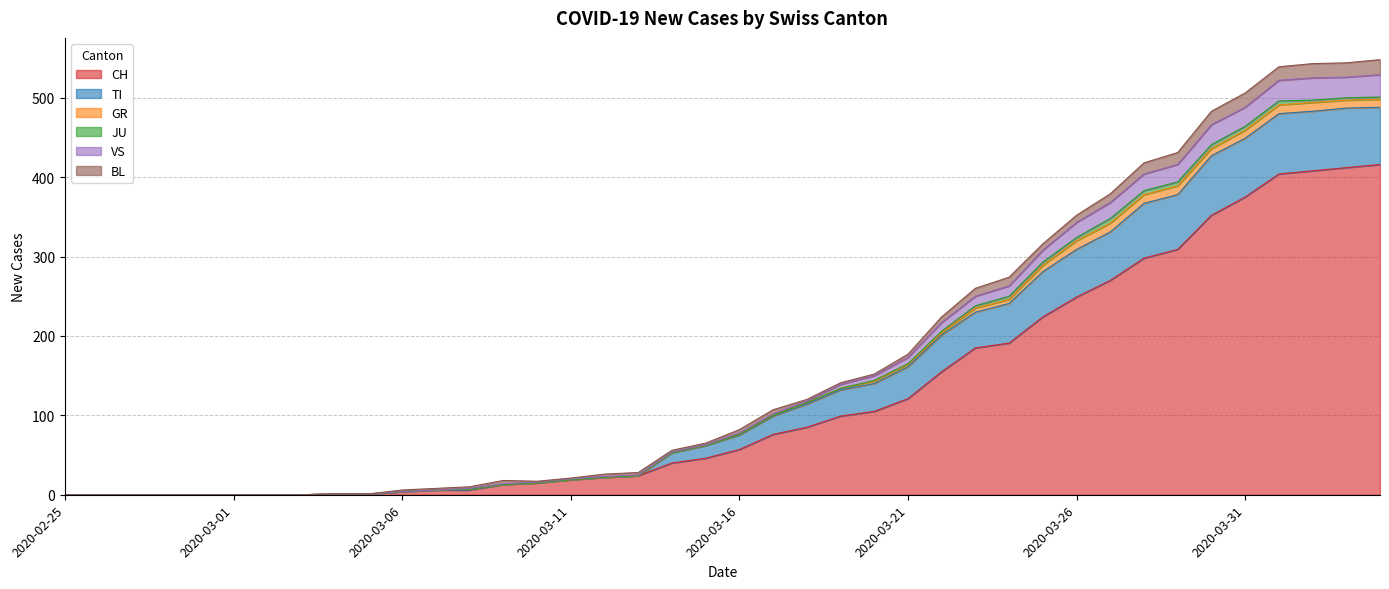

True or false: TI and CH cross at least once.

False